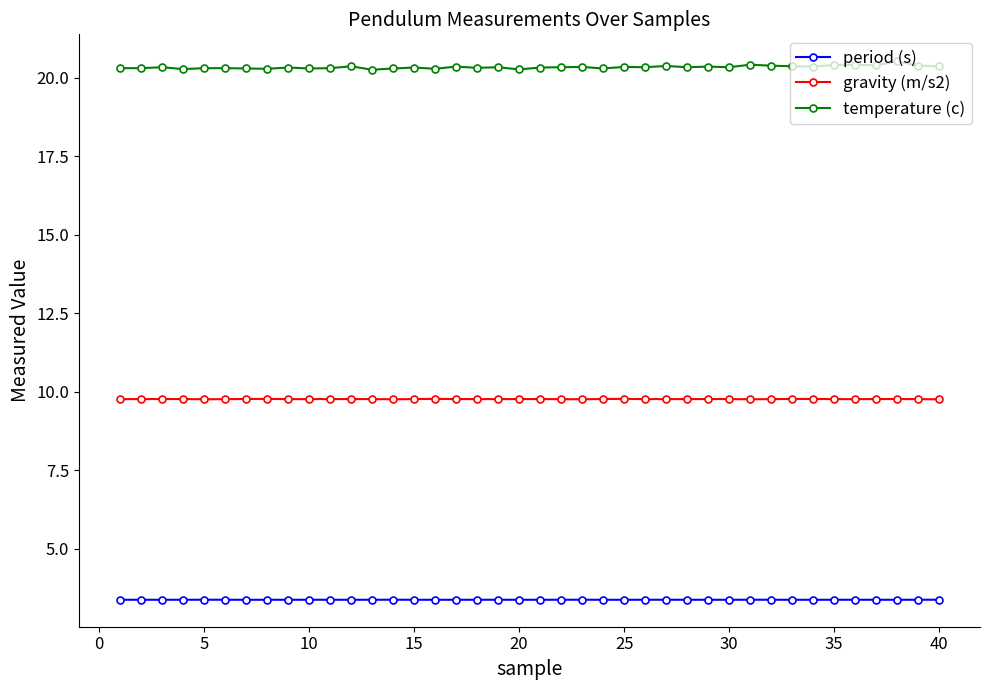

What is the lowest value of the temperature (c) series?

20.3